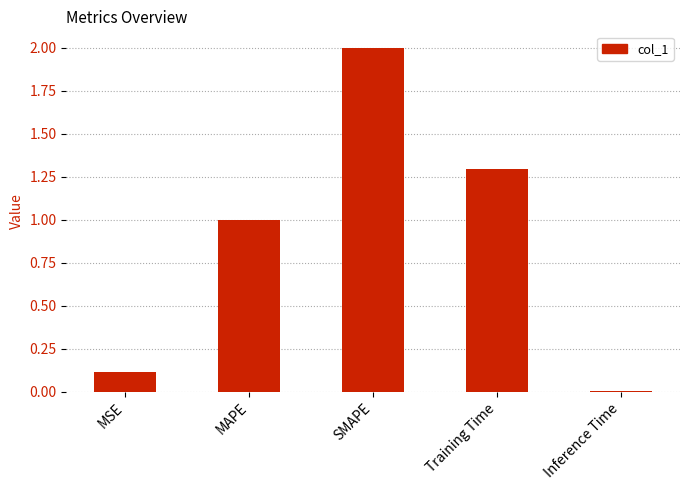

How many bars are there in total?

5